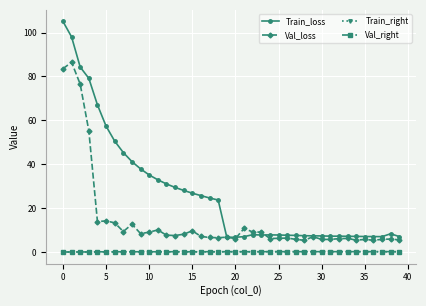

What is the value of the Val_loss point at the 6th from the left?

14.2